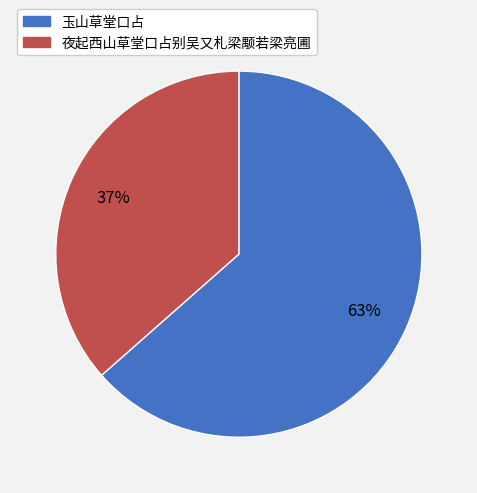

Which category has the smallest portion of the pie?

夜起西山草堂口占别吴又札梁颙若梁亮圃